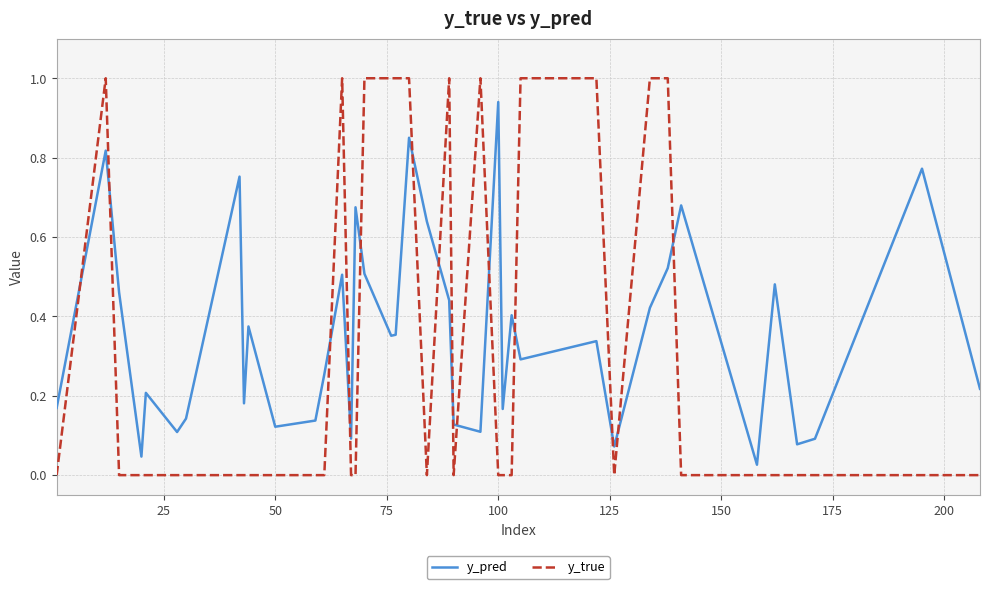

Does the chart have visible grid lines?

Yes